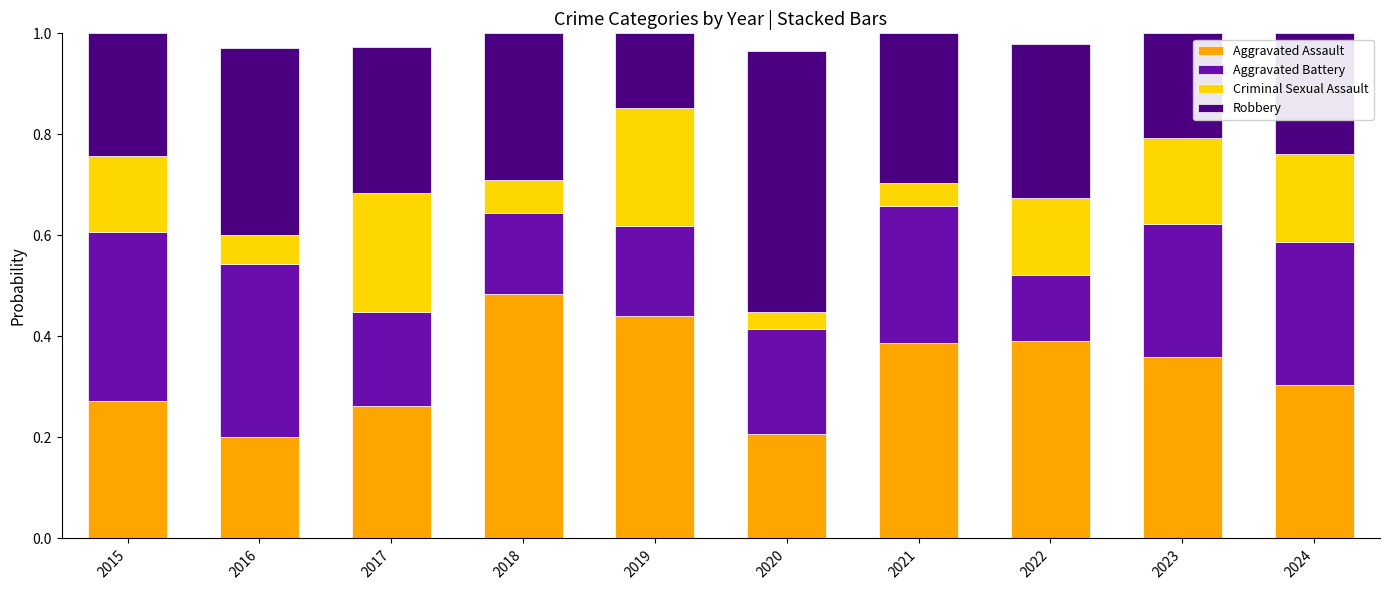

What is the sum of all Aggravated Assault values?

3.3